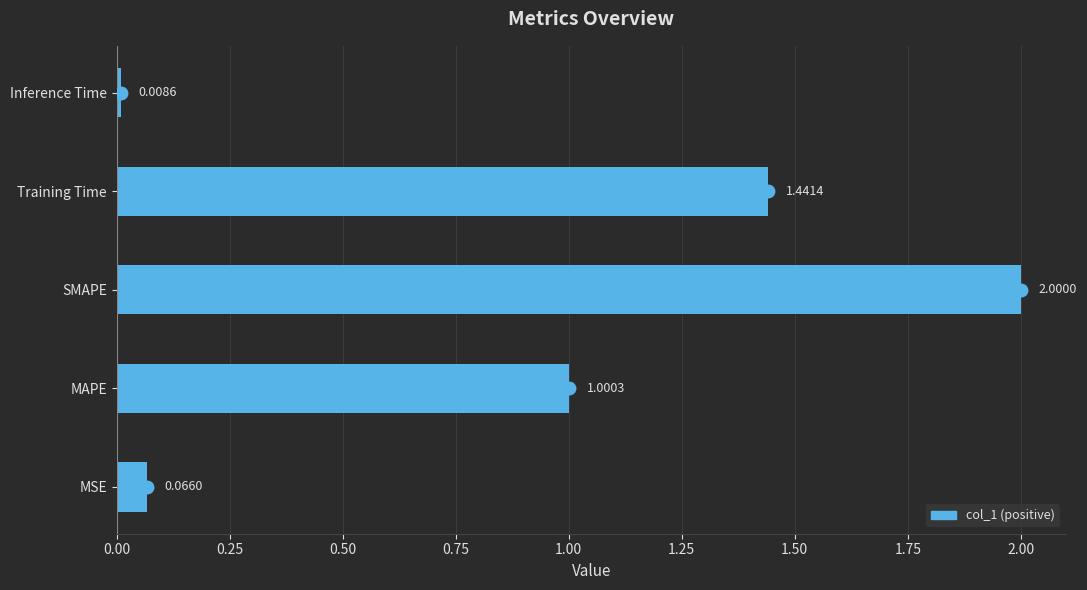

Rank the categories by value from lowest to highest.

Inference Time, MSE, MAPE, Training Time, SMAPE